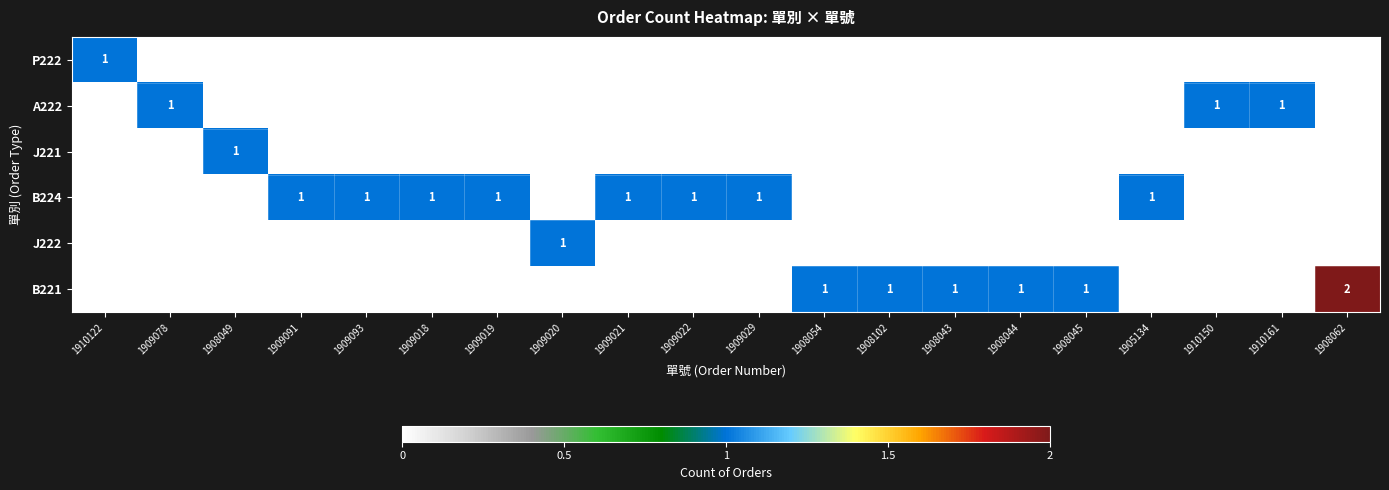

Is it true that J221 equals 2 at 1908049?

False